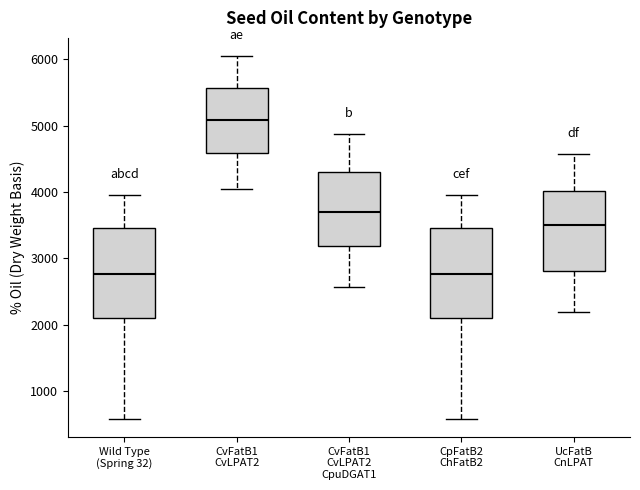

Reading left to right, read every box against the y-axis: the position of its median line, the range the box covers, and the ends of its whiskers. The values are not printed on the chart, so give them approximately, as read against the axis.

Wild Type (Spring 32): median 2800, box 2100 to 3500, whiskers 600 to 4000
CvFatB1 CvLPAT2: median 5100, box 4600 to 5600, whiskers 4000 to 6000
CvFatB1 CvLPAT2 CpuDGAT1: median 3700, box 3200 to 4300, whiskers 2600 to 4900
CpFatB2 ChFatB2: median 2800, box 2100 to 3500, whiskers 600 to 4000
UcFatB CnLPAT: median 3500, box 2800 to 4000, whiskers 2200 to 4600